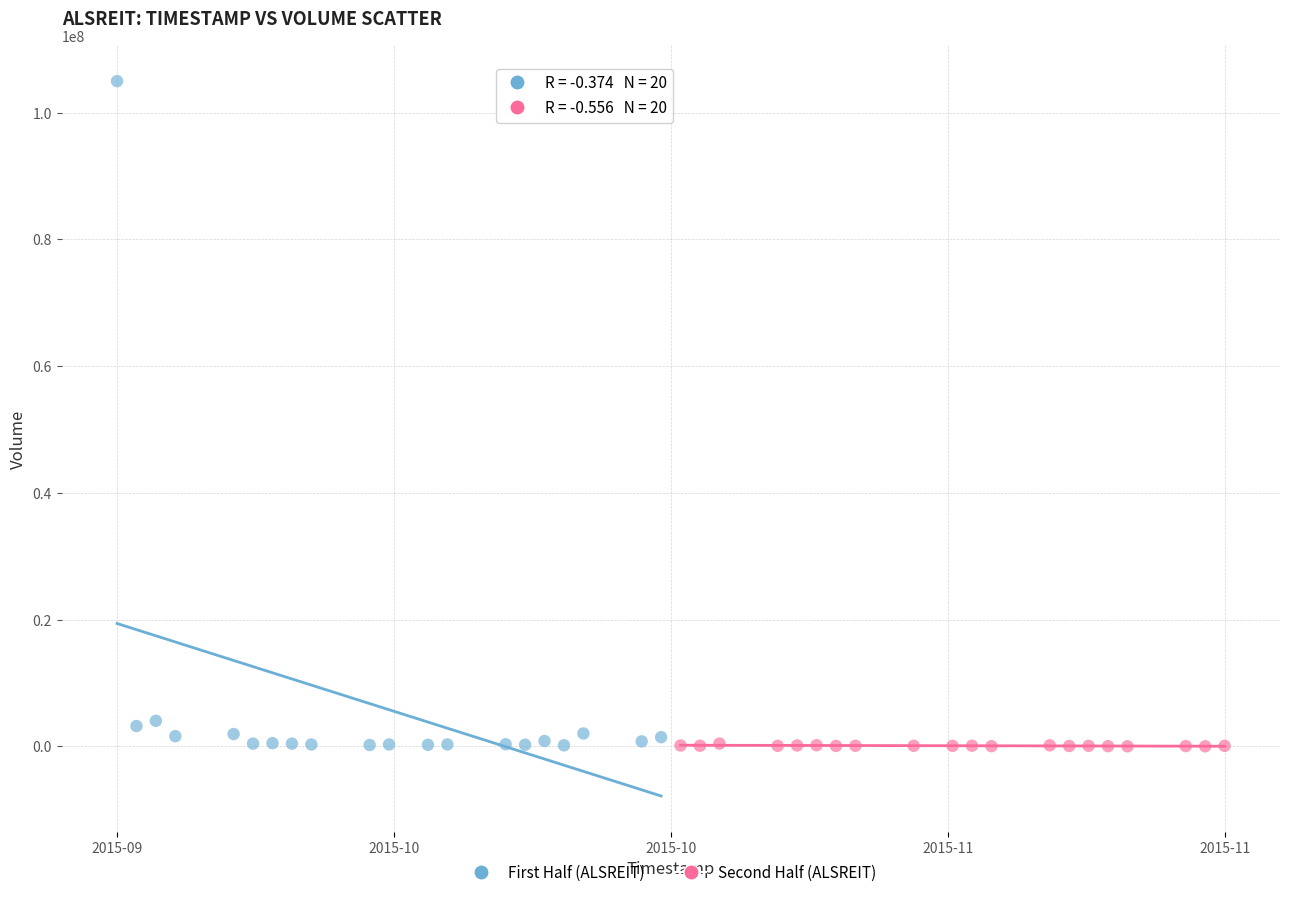

Which series reaches the maximum Y coordinate?

First Half (ALSREIT)